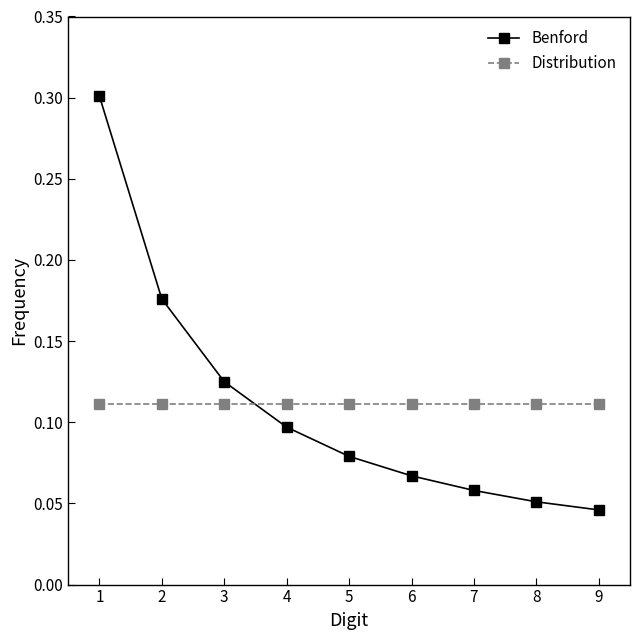

What is the maximum value shown in the chart?

0.3